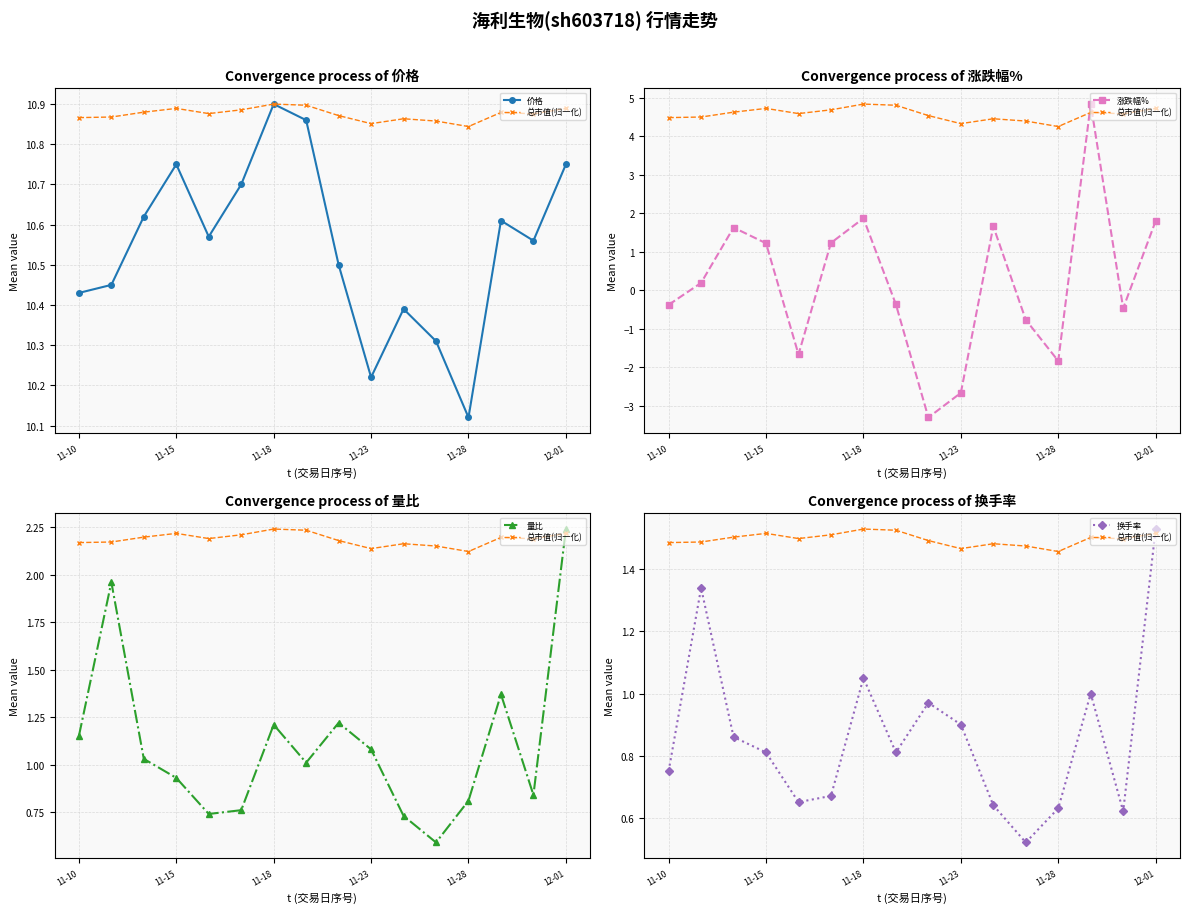

True or false: 总市值(归一化) has a value of 1.0 at 7.

False